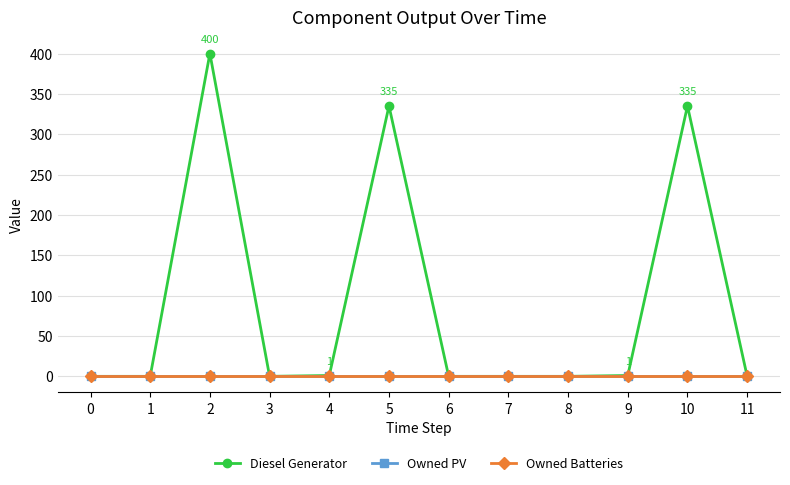

Is this an area chart (filled region under the line)?

No